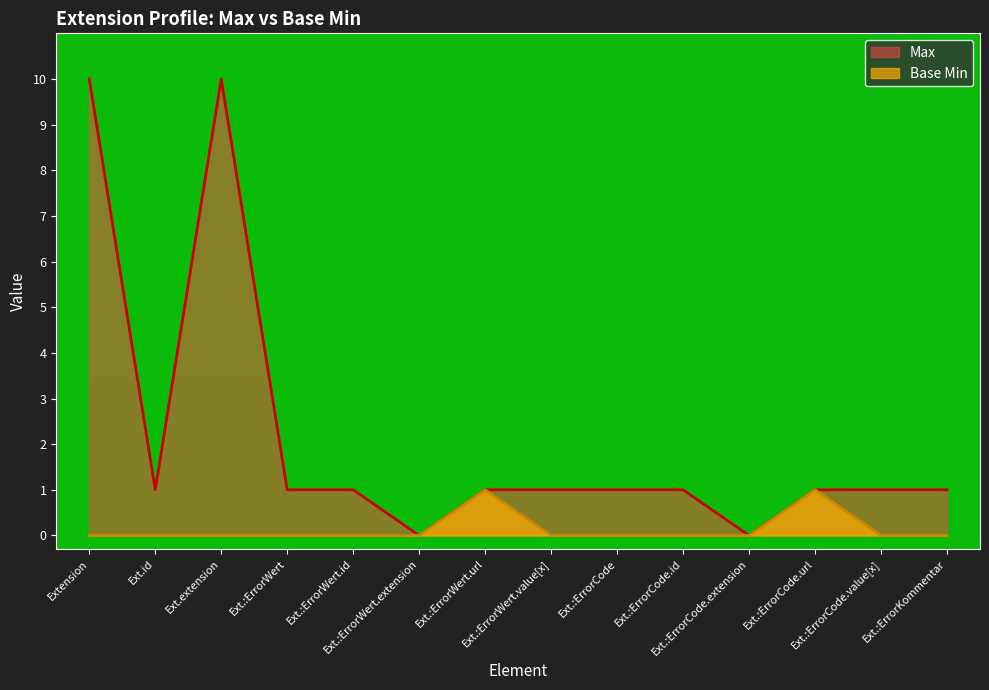

Is the value of Base Min at Ext.extension greater than the value of Max at Ext.:ErrorWert?

No